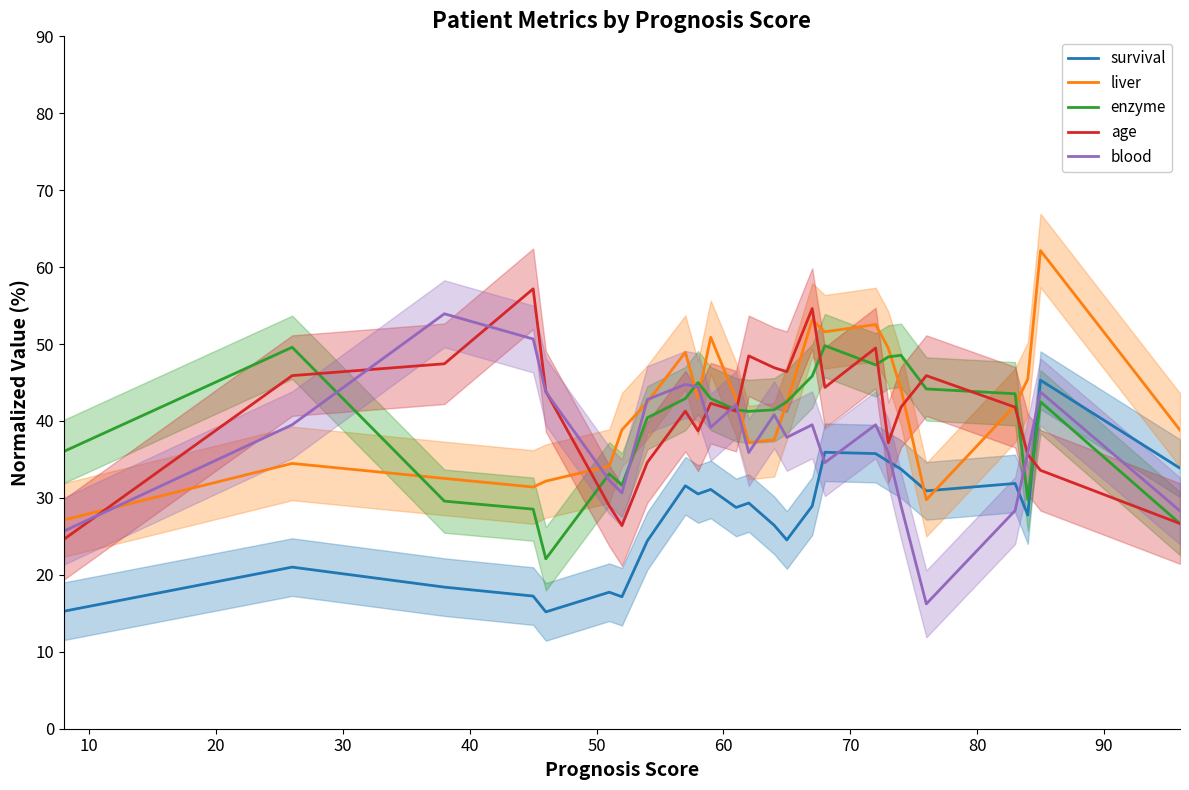

What is the highest value of the liver series?

62.2